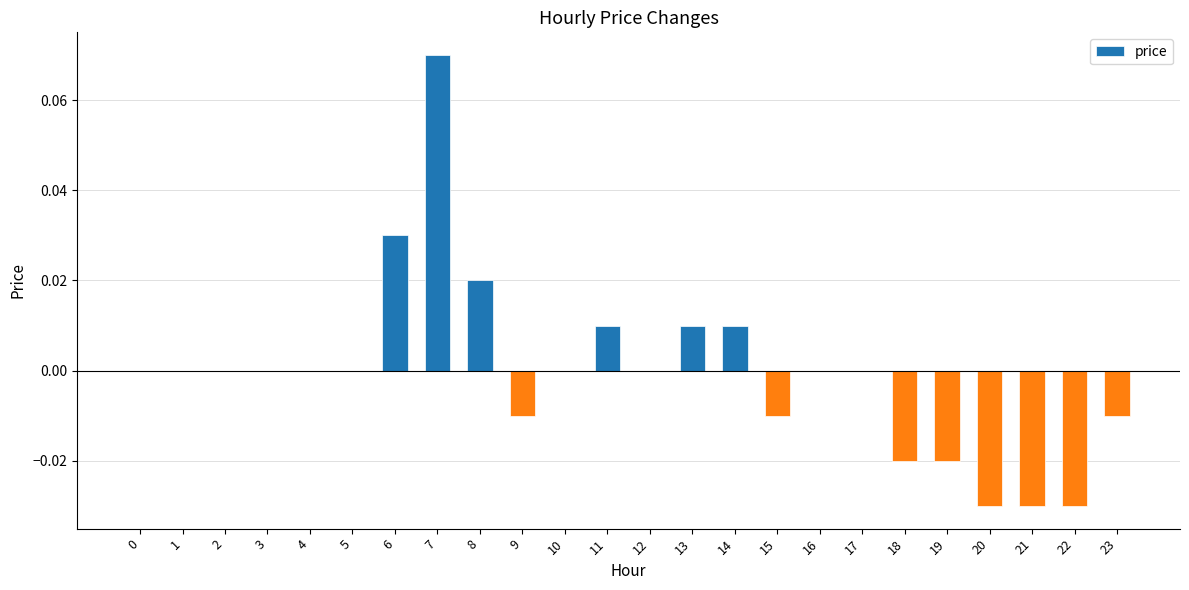

At which category does the chart reach its peak across all series?

7